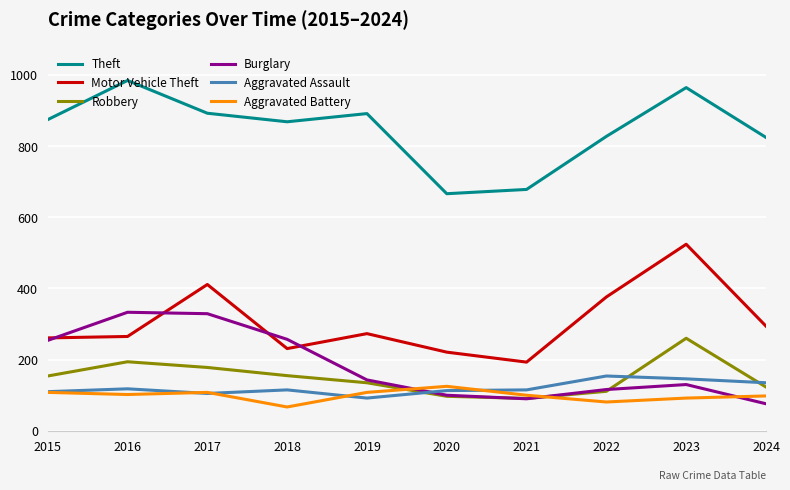

Is this an area chart (filled region under the line)?

No